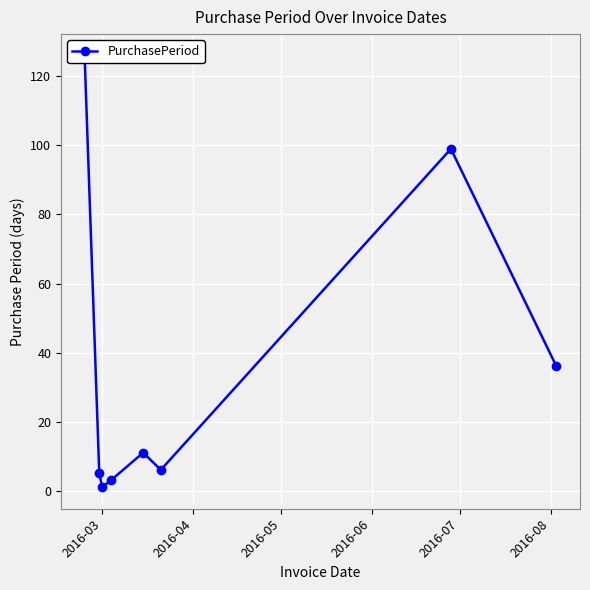

What is the label of the 1st point from the left?

2016-03